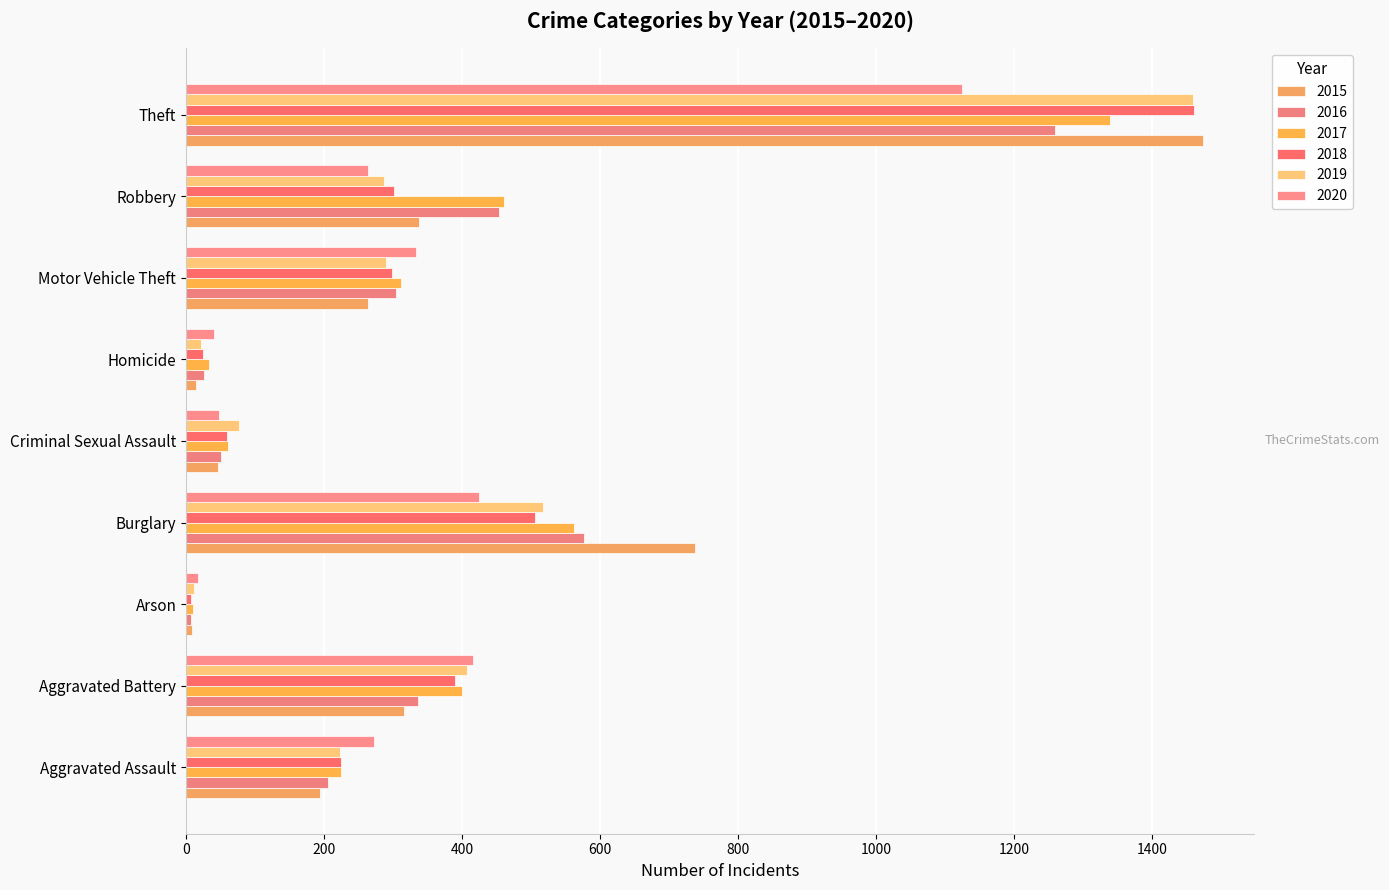

How many series are shown in this chart?

6